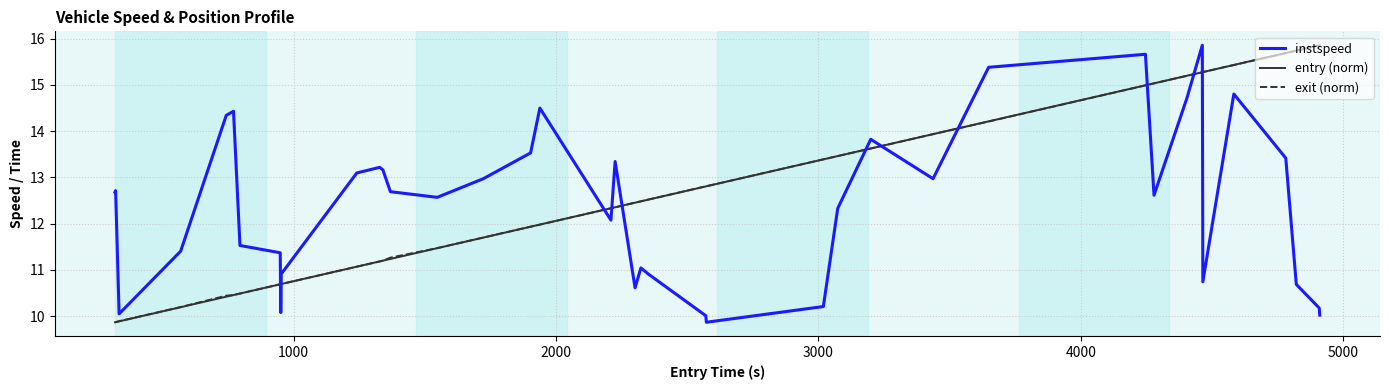

What is the greatest value displayed?

15.9